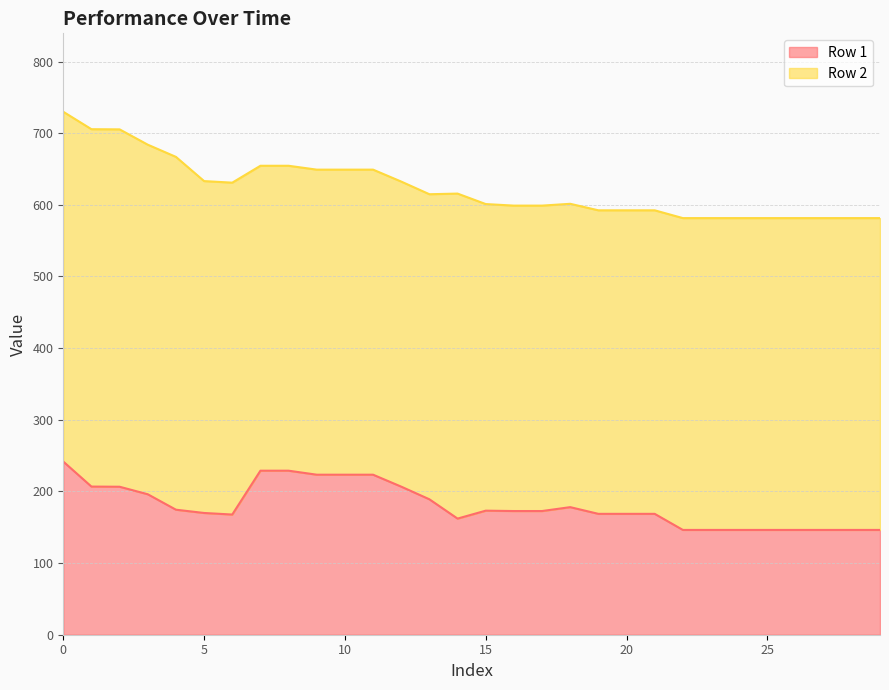

What is the difference between the values at 7 and 18?

50.9